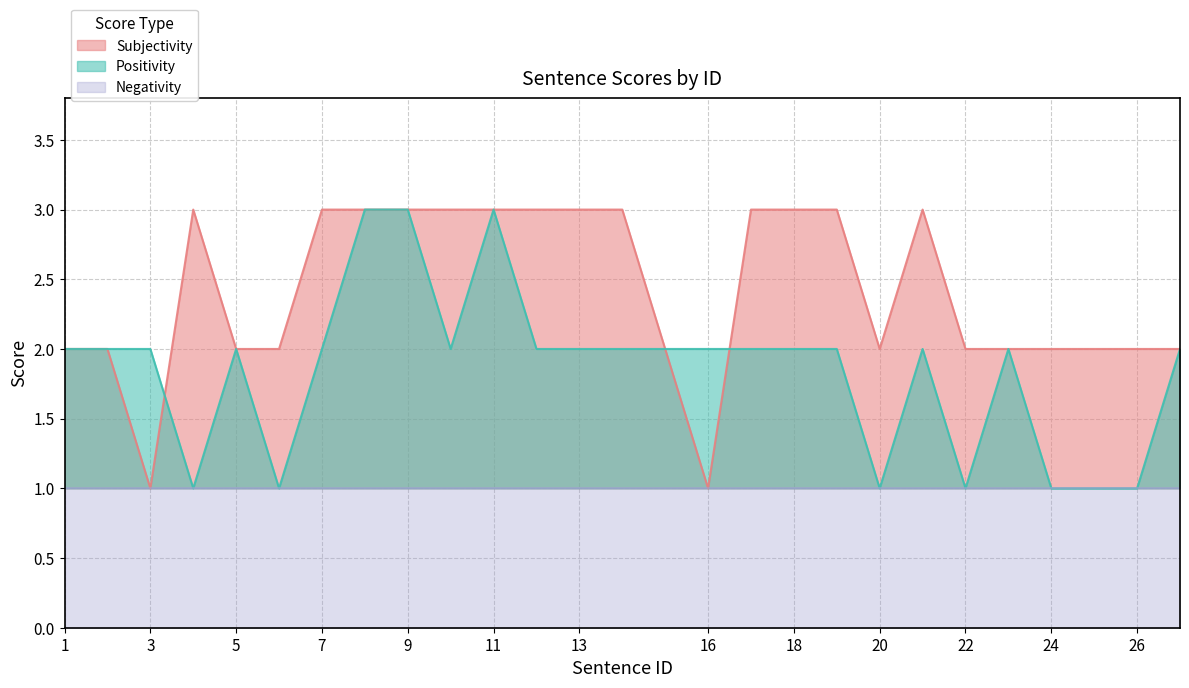

What is the sum of the Subjectivity values at 27 and 13?

5